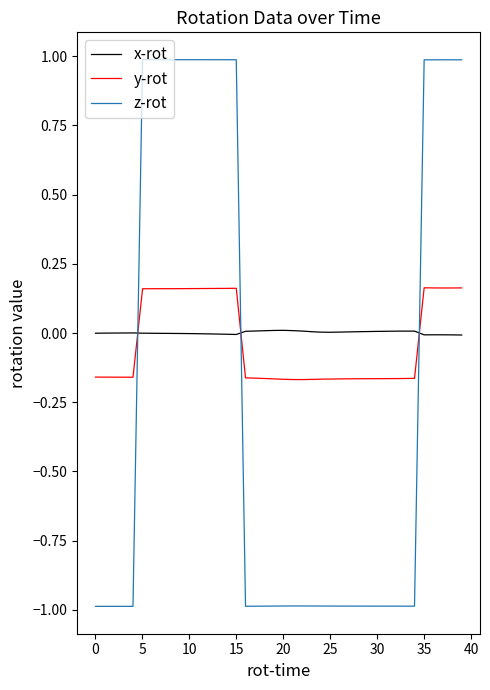

Rank the series by their maximum value, from highest to lowest.

z-rot, y-rot, x-rot